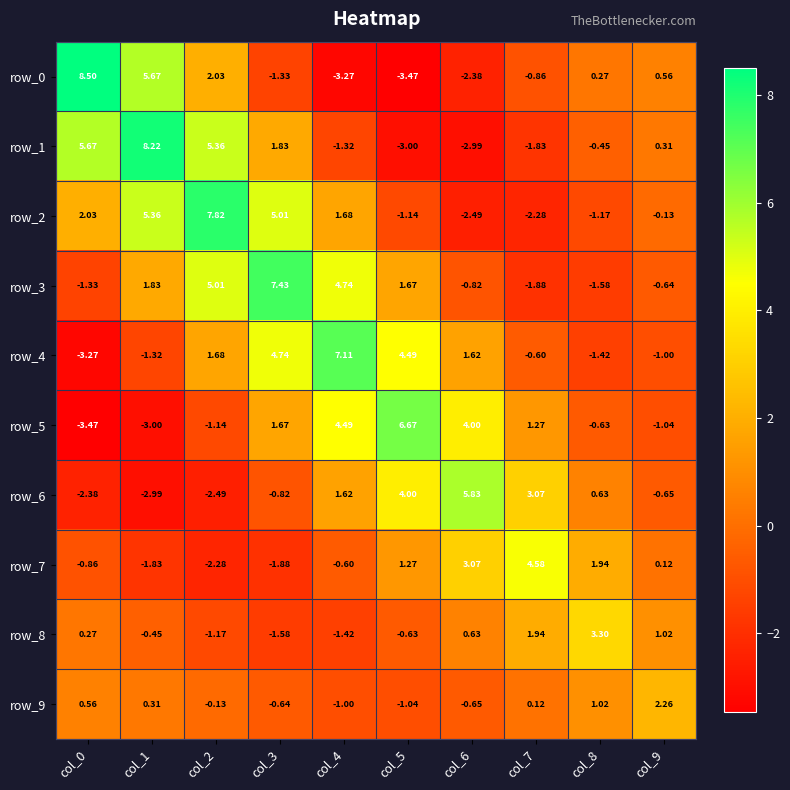

What is the maximum value shown in the chart?

8.5